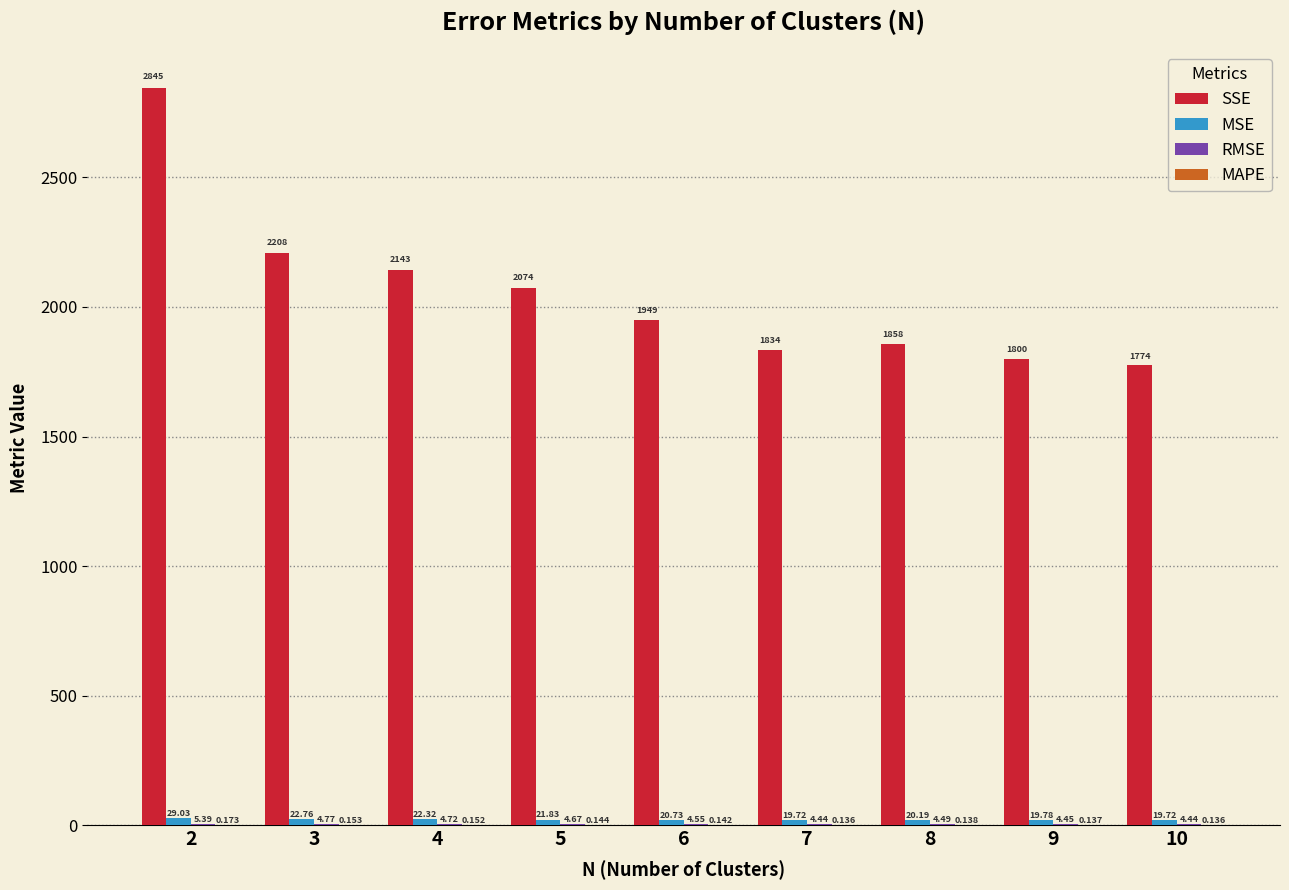

Between 5 and 10, which series saw the biggest shift?

SSE